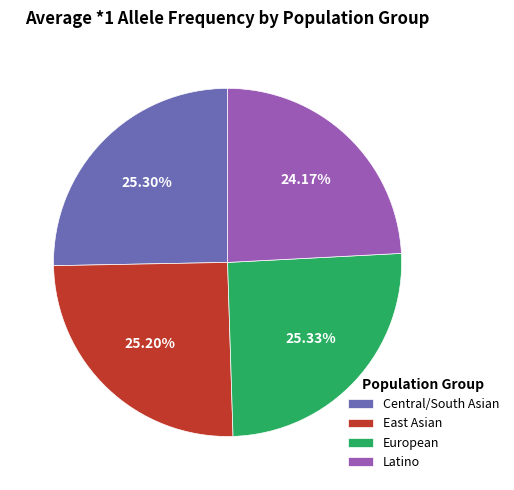

To the nearest percent, what is the average slice percentage?

25%